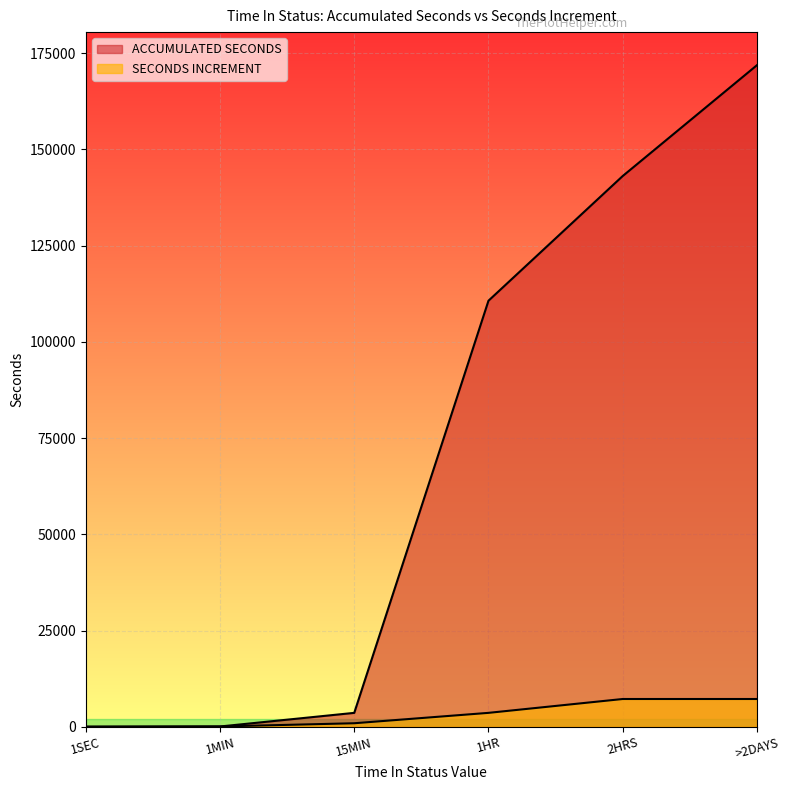

What are all the series names shown in the legend?

ACCUMULATED SECONDS, SECONDS INCREMENT